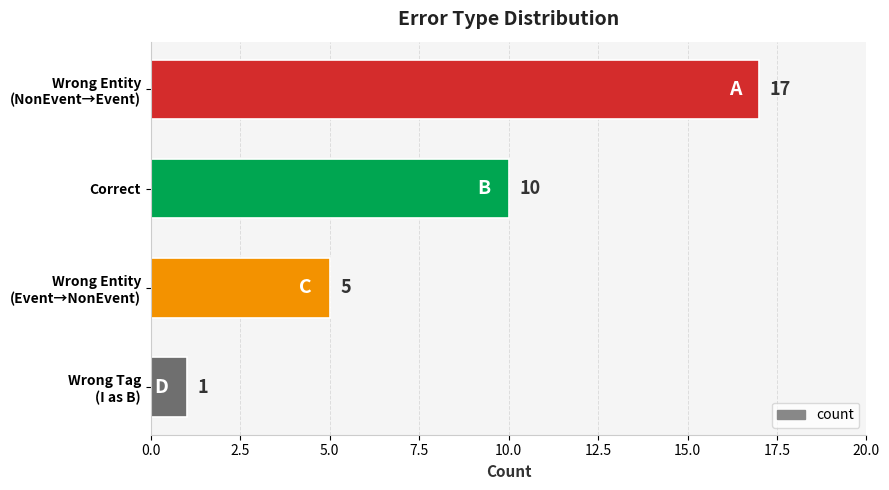

What is the difference between the maximum and minimum values?

16